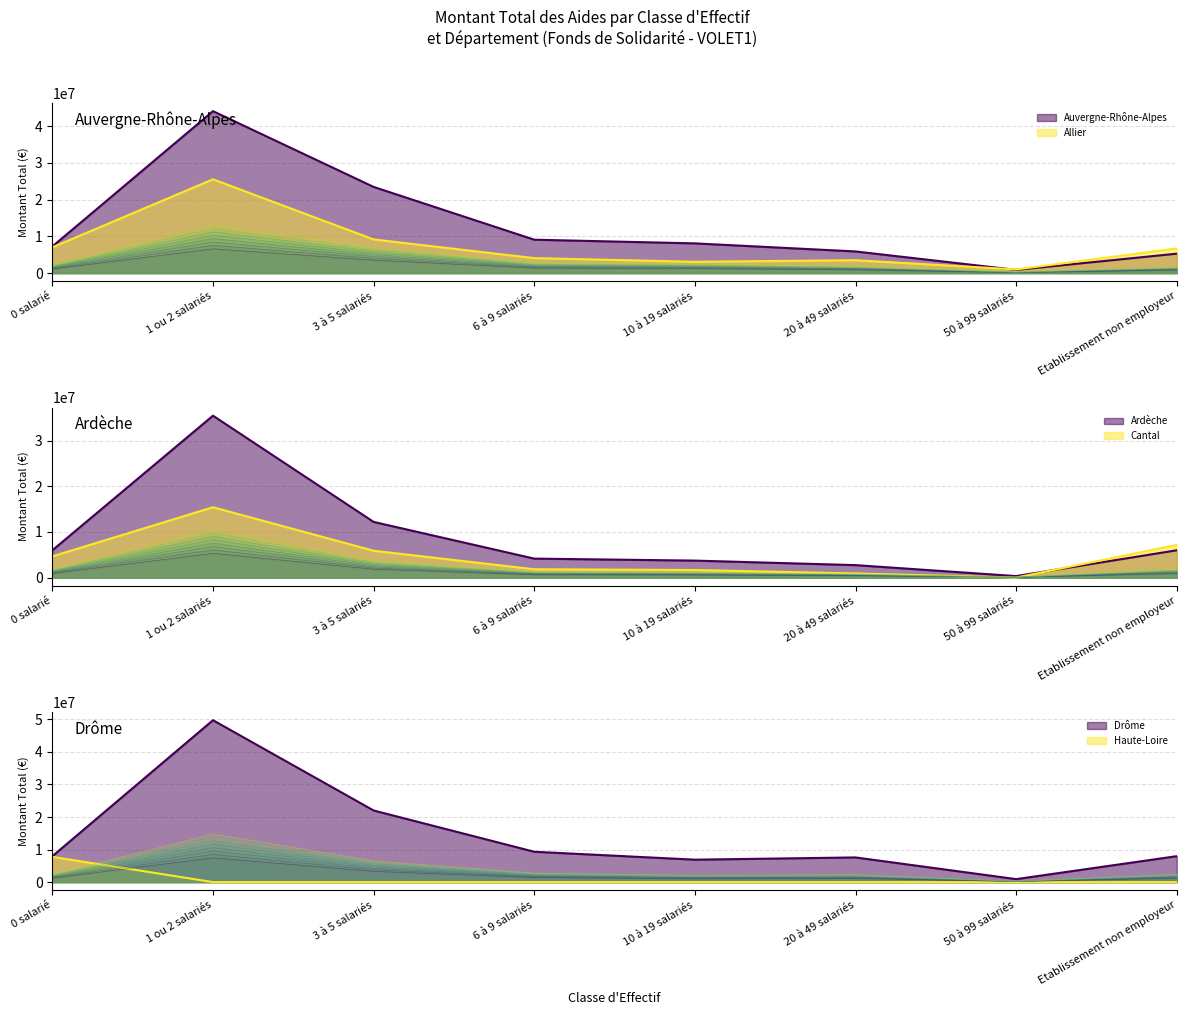

What is the value of the Ardèche point at the 8th from the left?

5983575.0